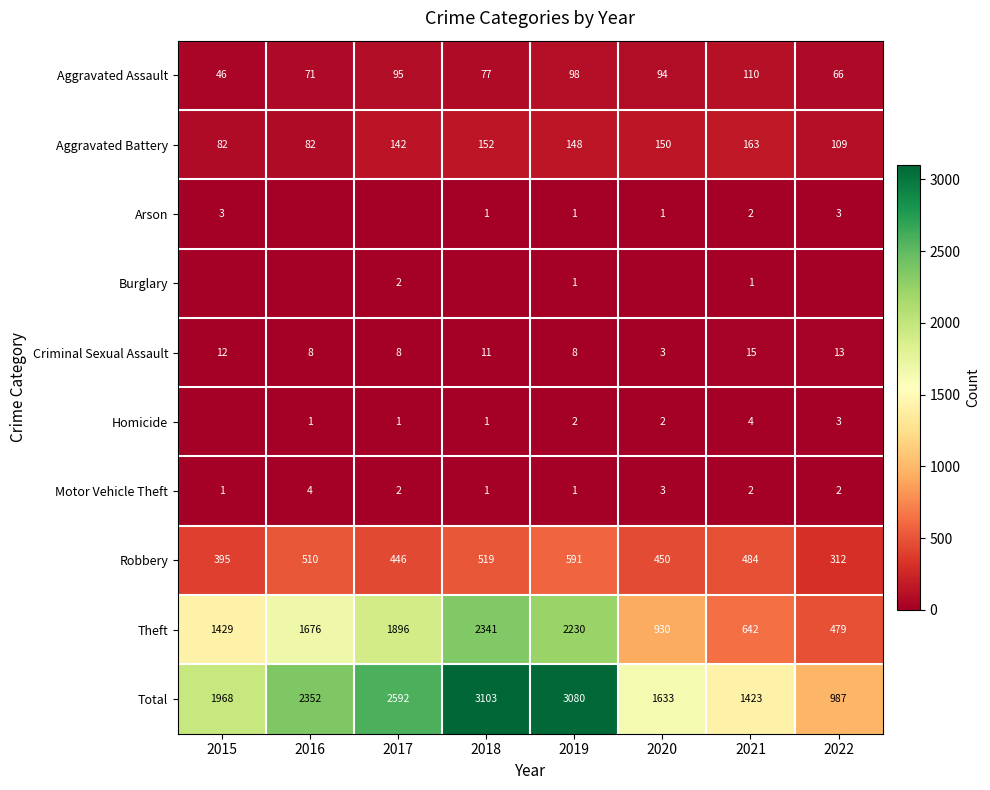

What is the minimum value for Criminal Sexual Assault?

3